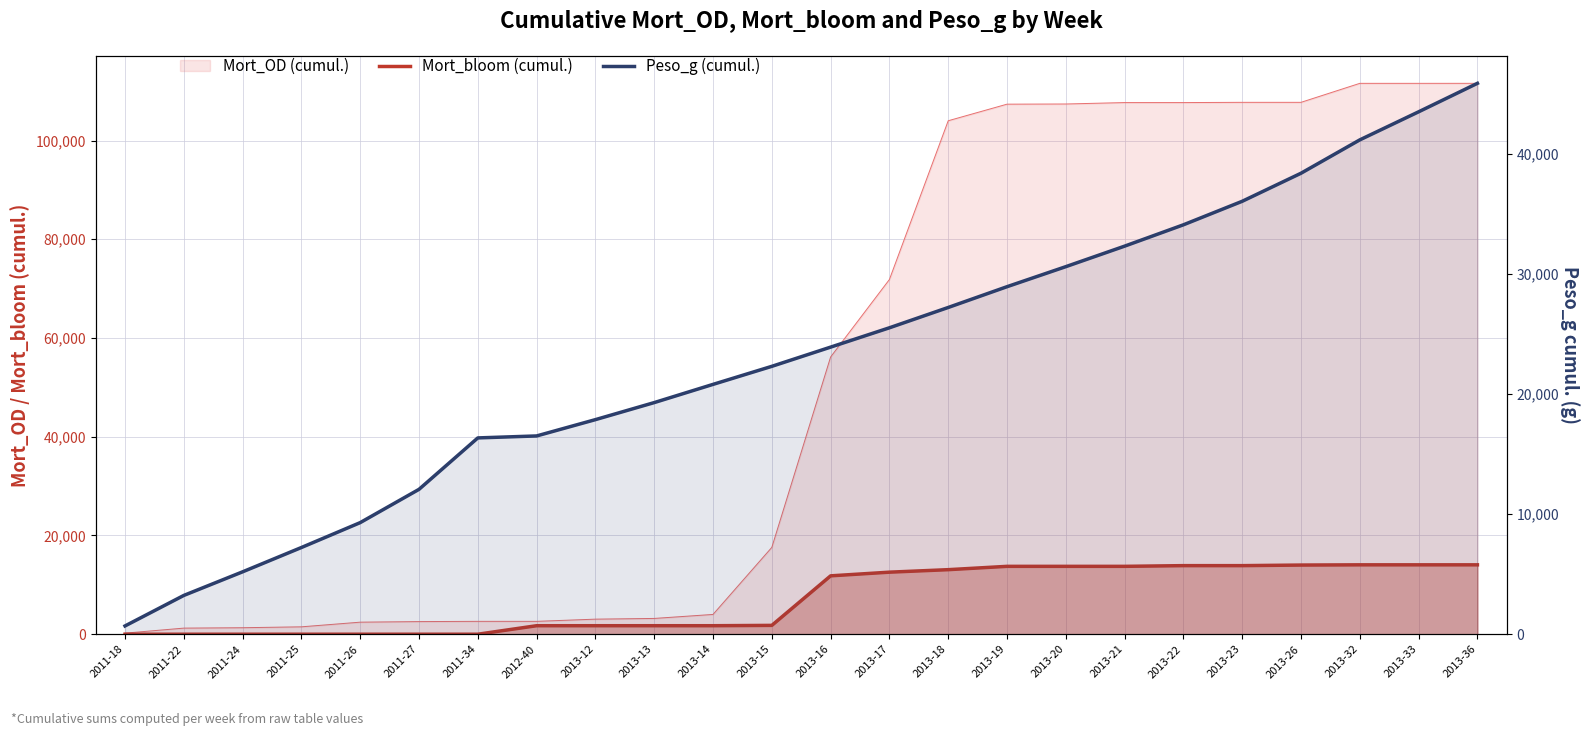

True or false: Mort_bloom (cumul.) has more than 2 points higher than both neighbors.

False